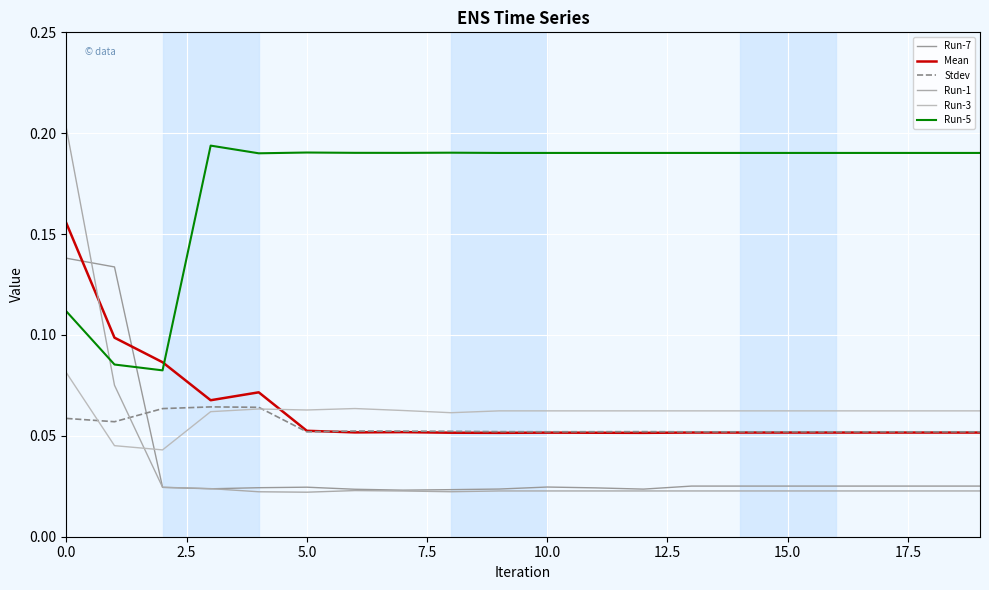

List the series in order of their peak value, lowest first.

Stdev, Run-3, Run-7, Mean, Run-5, Run-1